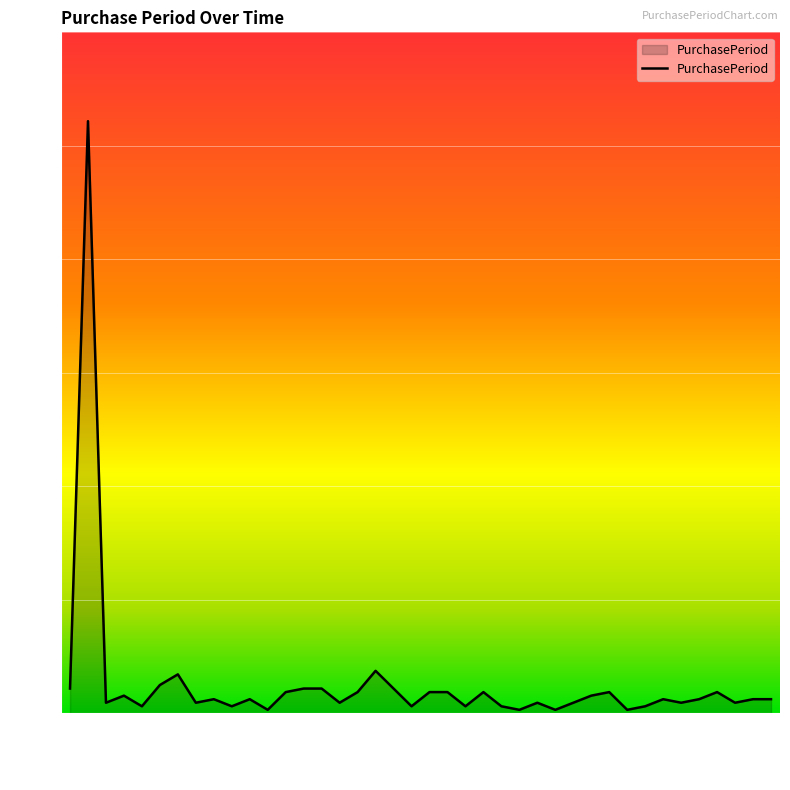

What is the value of the 23rd point from the left?

2